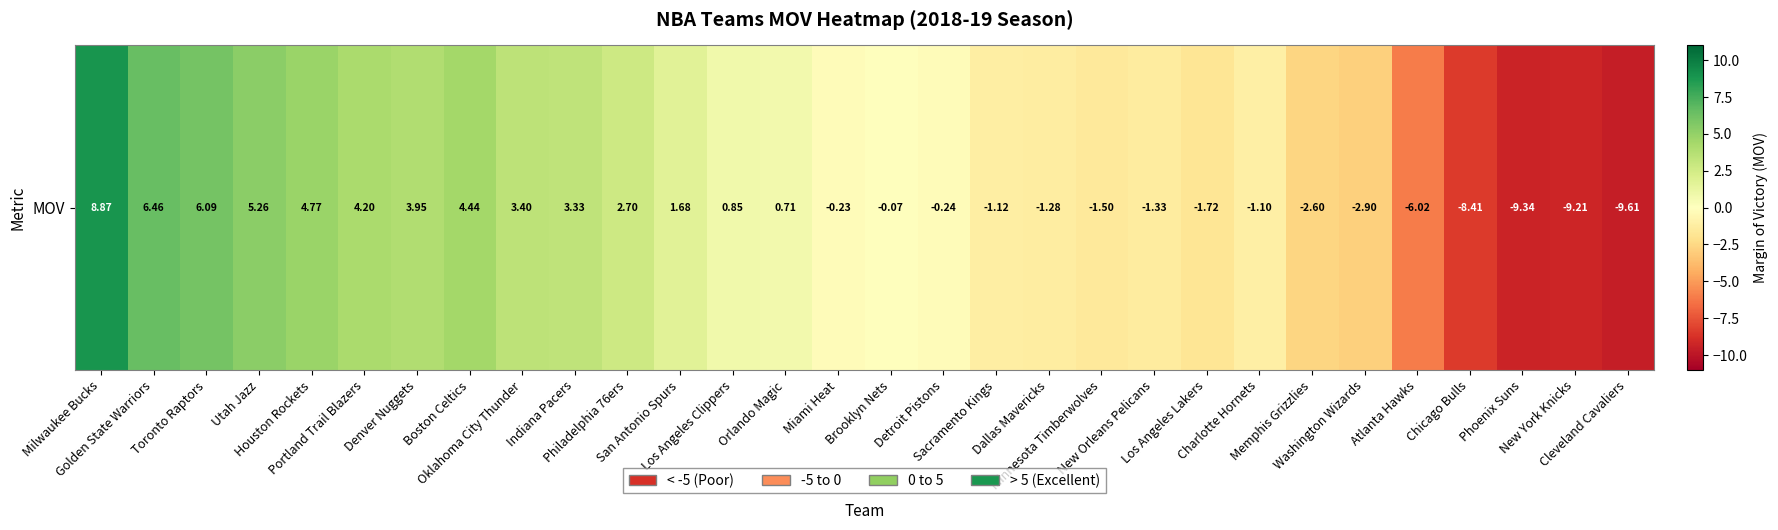

The value at Oklahoma City Thunder is 2.0. True or false?

False